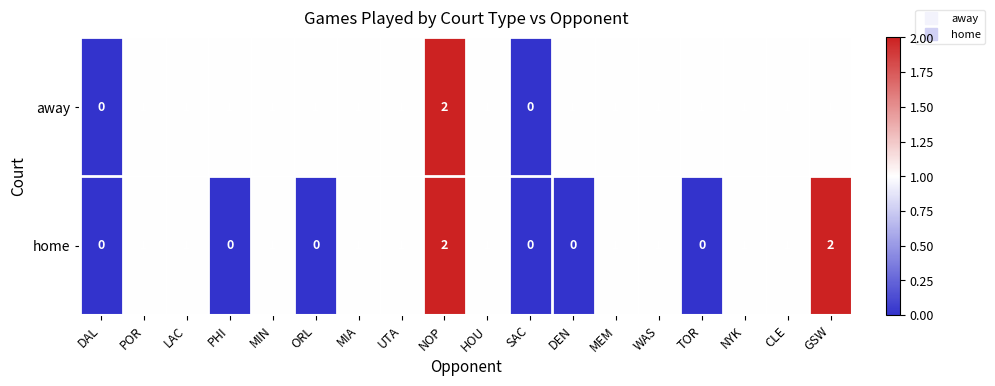

At which label does away reach its peak?

NOP